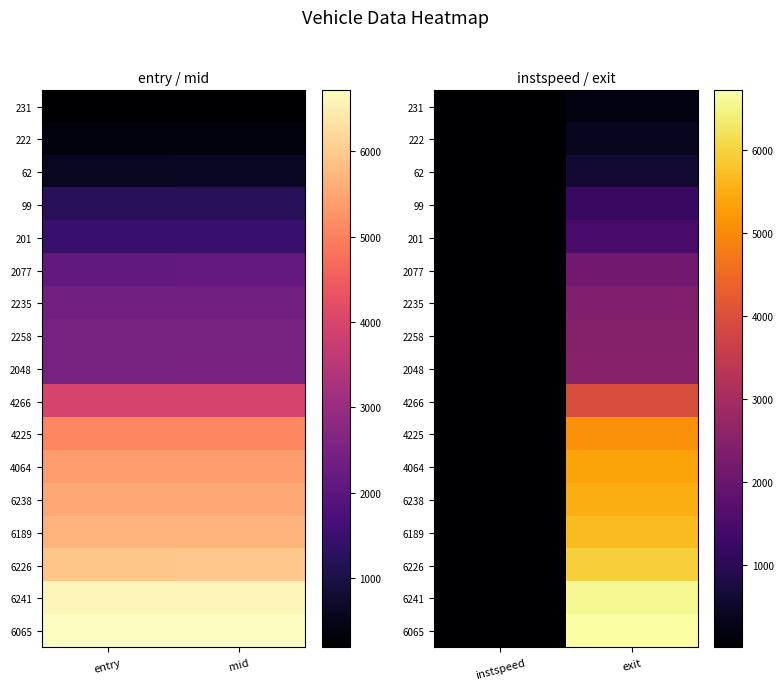

The 6065 series shows 6717.6 at exit. True or false?

True